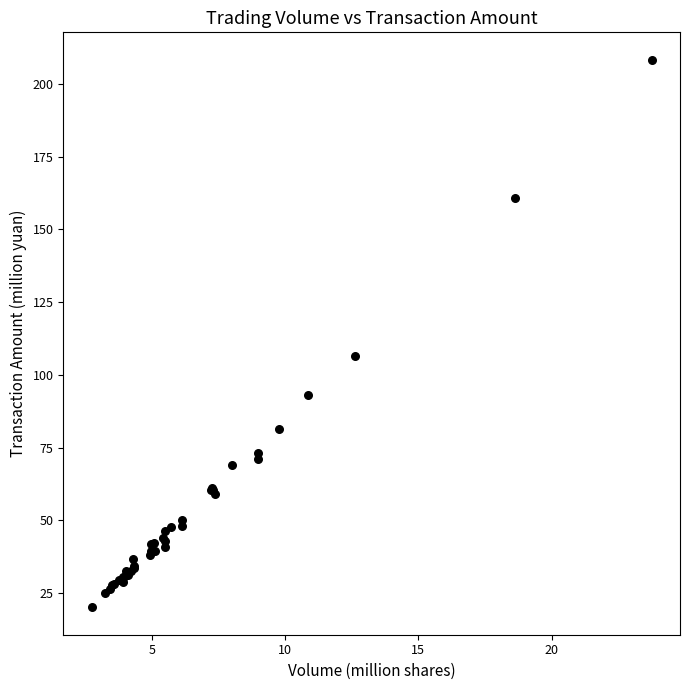

What Y value in the scatter plot is closest to 114?

106.6